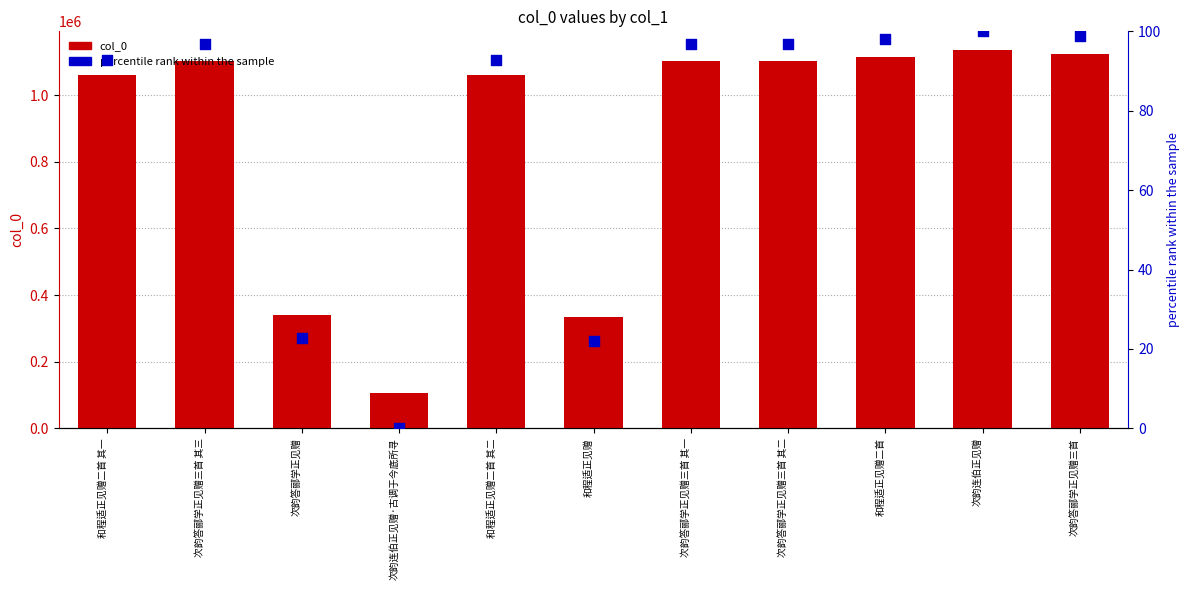

What are all the series names shown in the legend?

col_0, percentile rank